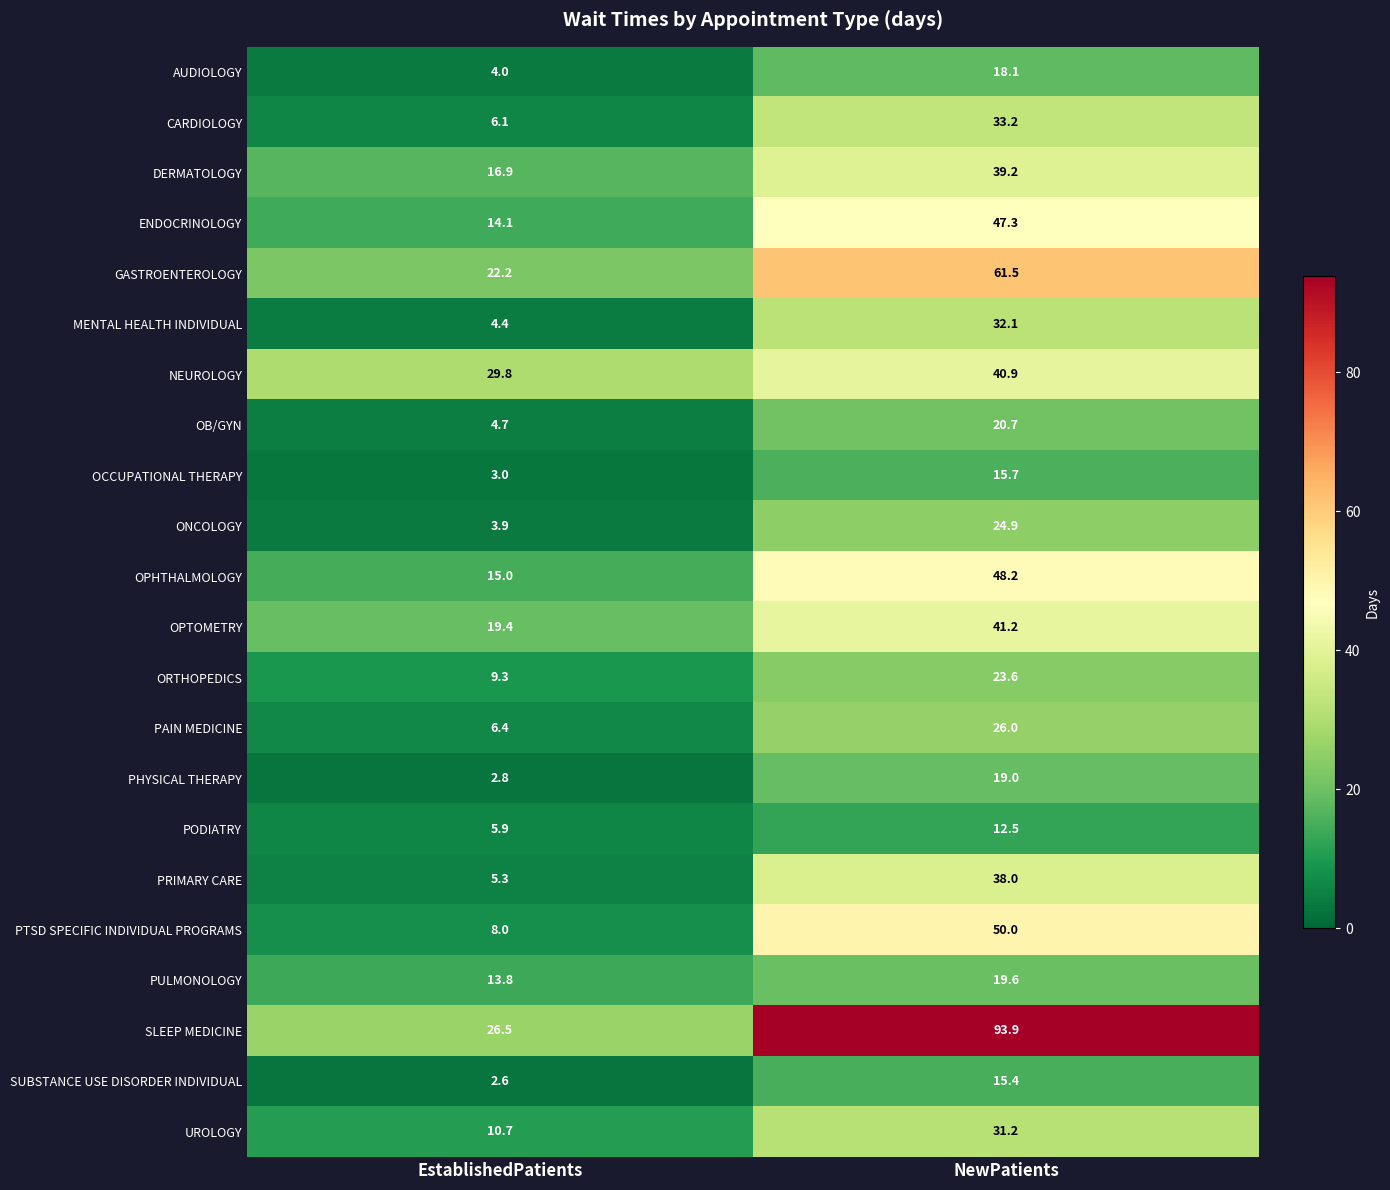

What is the difference between the maximum and minimum values in the PHYSICAL THERAPY series?

16.2